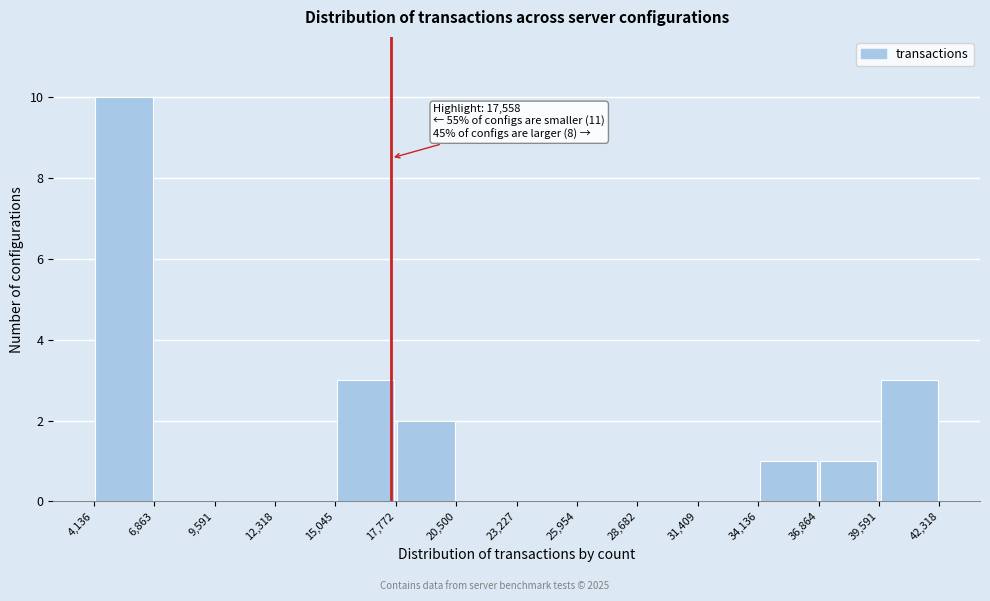

Which range on the x-axis has the tallest bar?

4,136 to 6,863